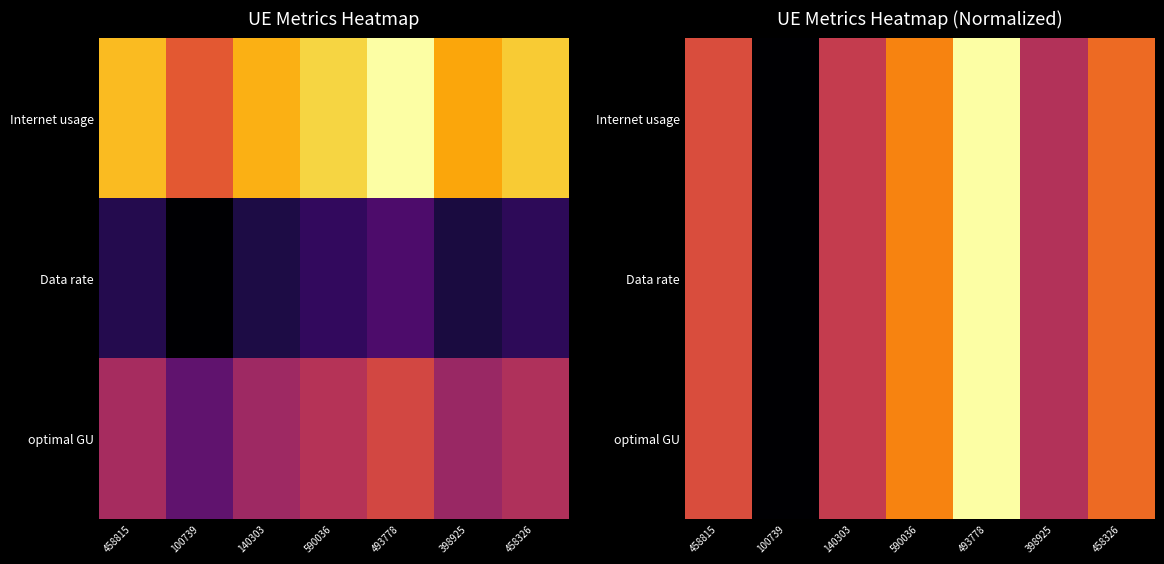

The Data rate series shows 0.3 at 140303. True or false?

False